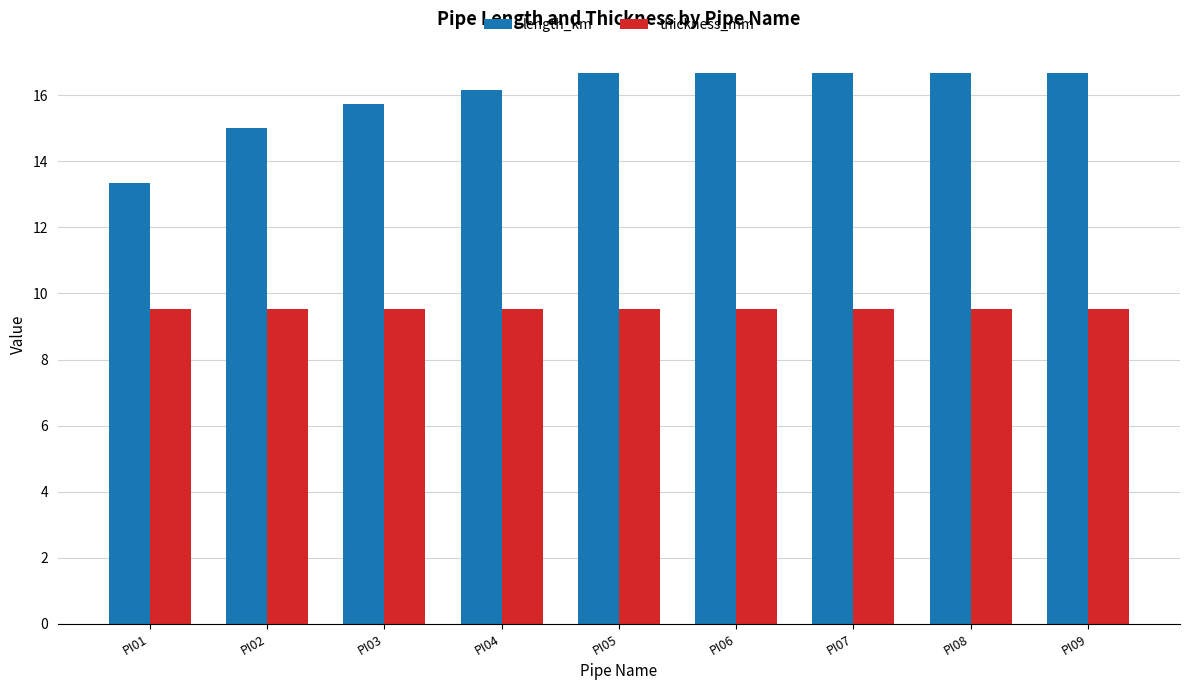

What is the minimum value for length_km?

13.3